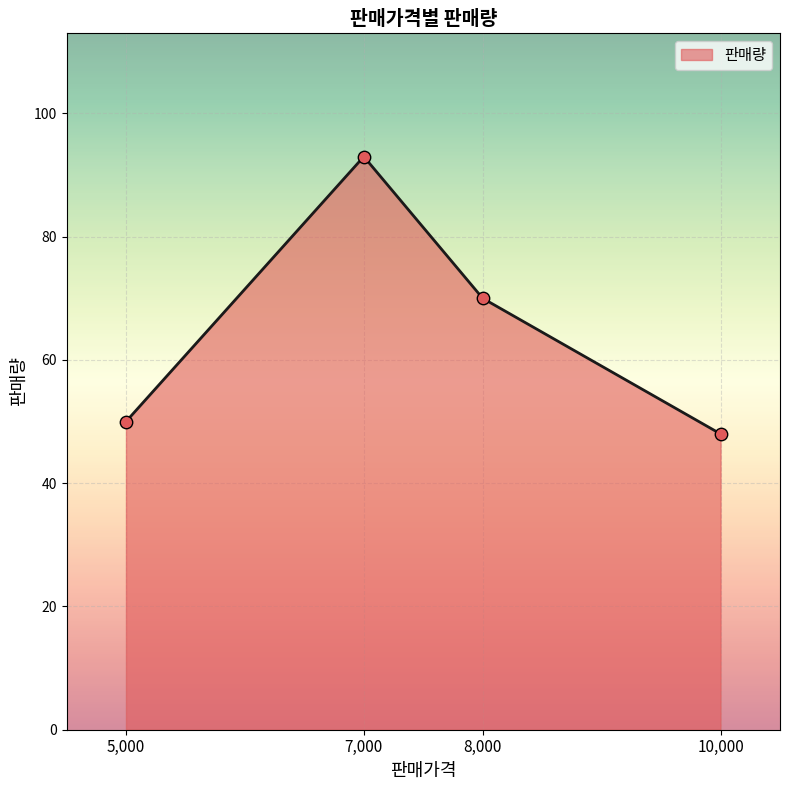

Which has a higher value, 8,000 or 10,000?

8,000